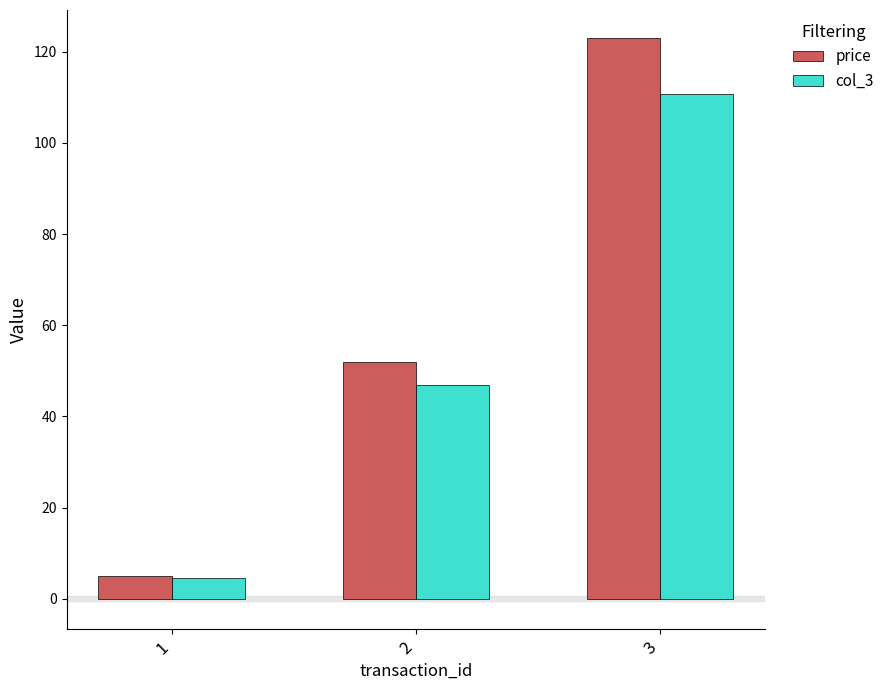

Which series has the widest spread of values?

price